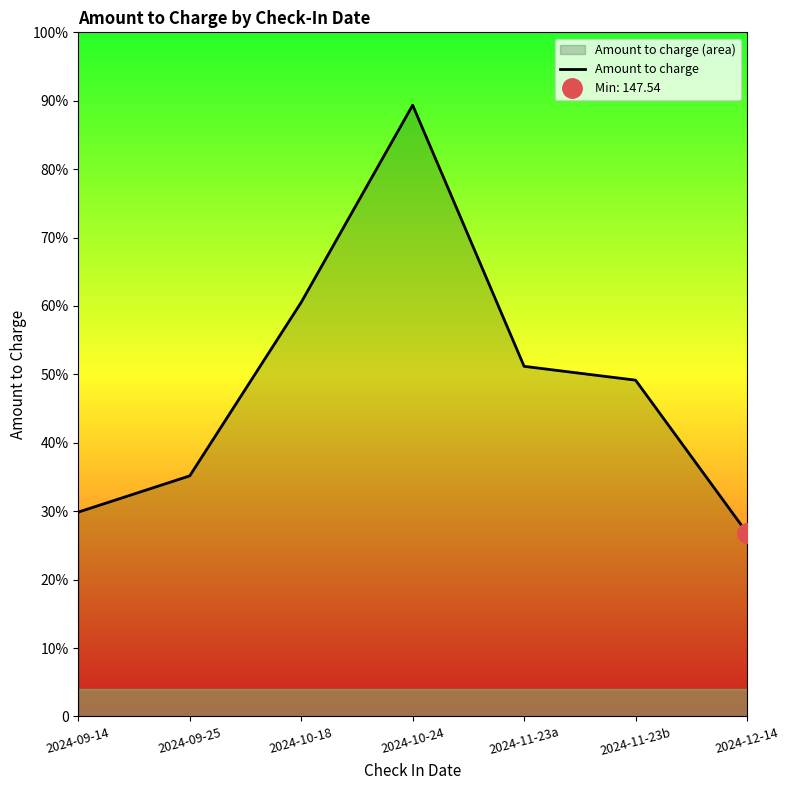

Is it true that the value at 2024-09-25 is 304.7?

False